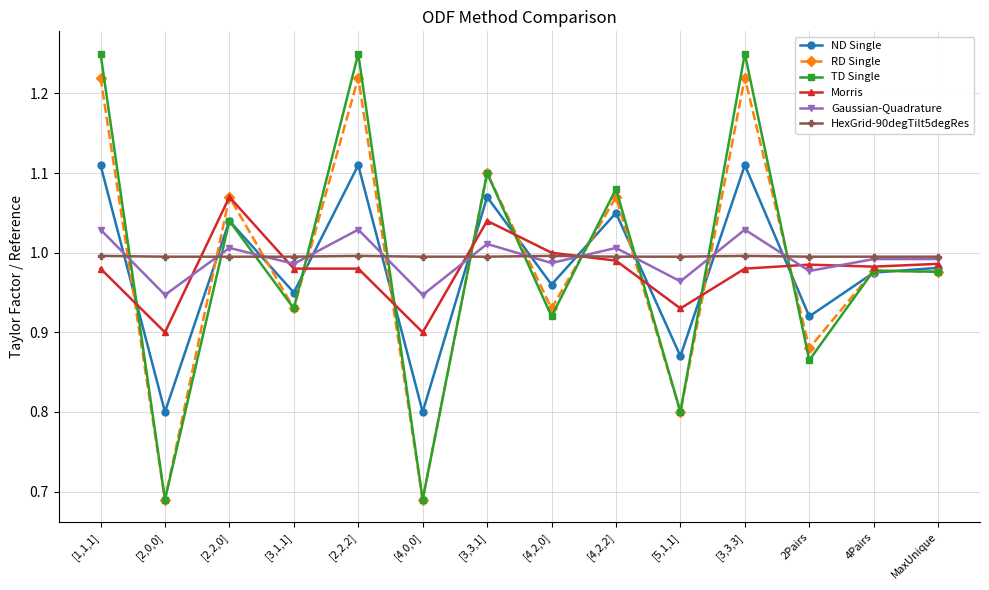

The ND Single series shows 1.4 at [5,1,1]. True or false?

False